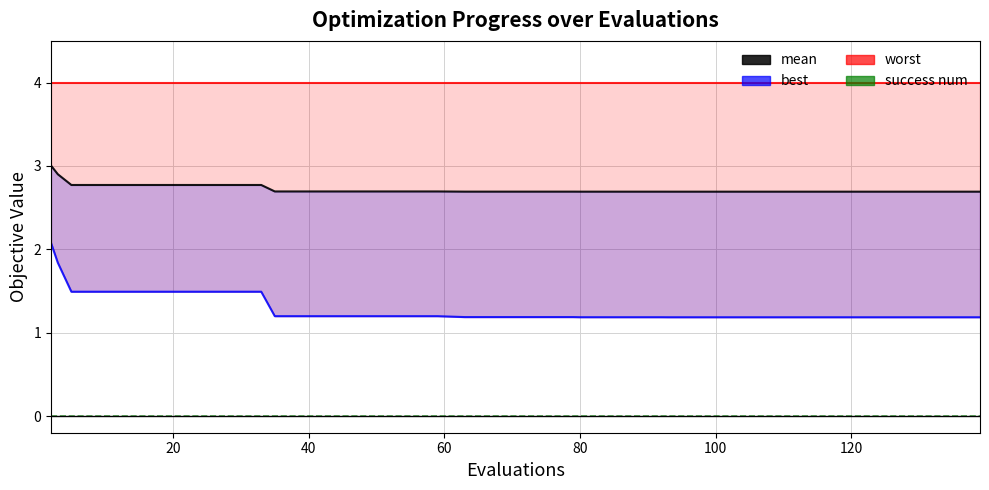

Is it true that best equals 0.3 at 10?

False